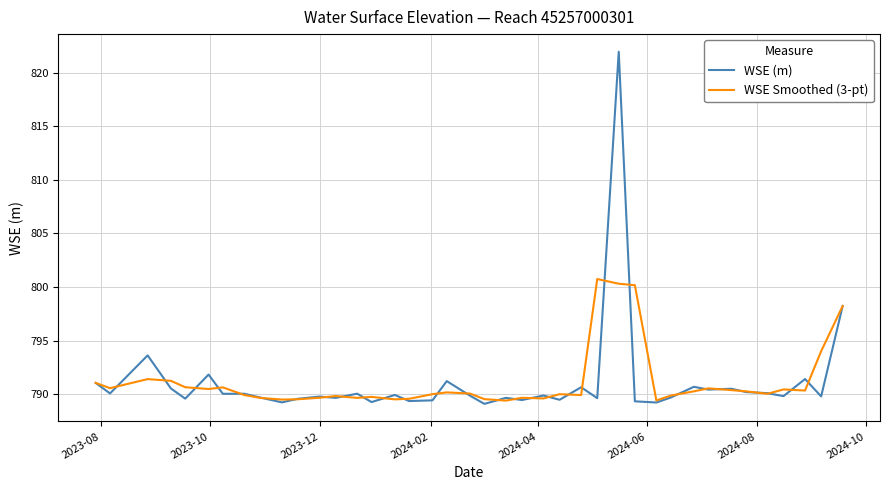

Which series has the widest spread of values?

WSE (m)